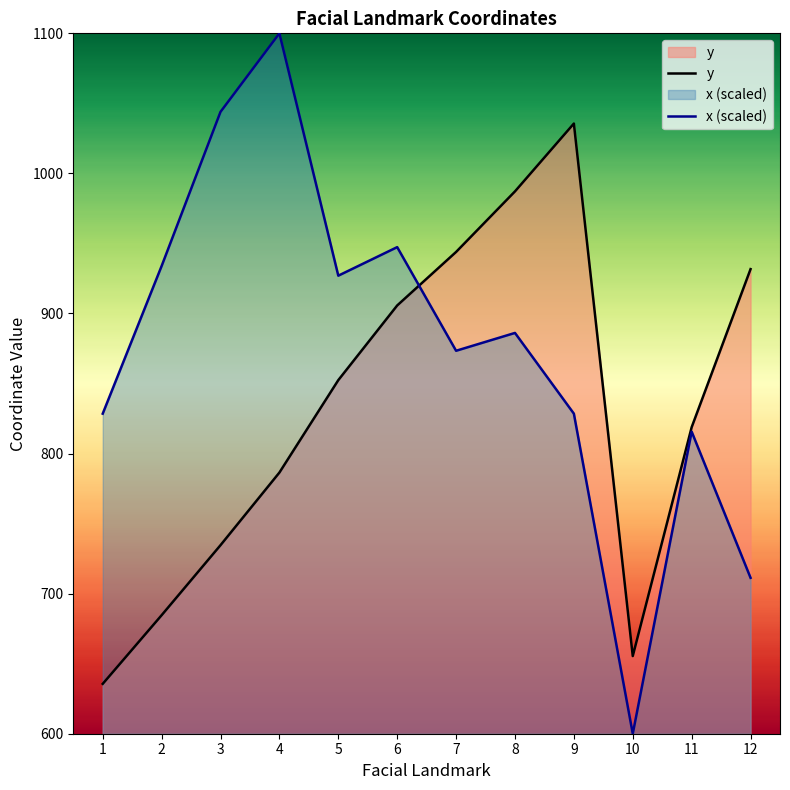

Reading right to left, extract all data points from this chart.

y: 12=931.7	11=818.8	10=655.4	9=1035.6	8=987.2	7=943.9	6=905.7	5=852.4	4=786.5	3=734.6	2=684.6	1=635.6
x (scaled): 12=711.3	11=815.7	10=600.0	9=828.5	8=886.1	7=873.4	6=947.4	5=927.0	4=1100.0	3=1044.0	2=933.9	1=828.5